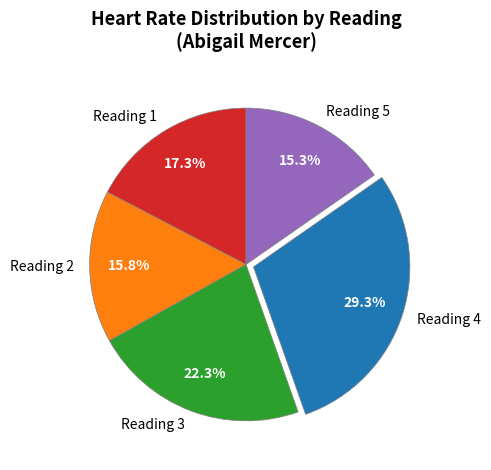

Does any single category account for the majority?

No